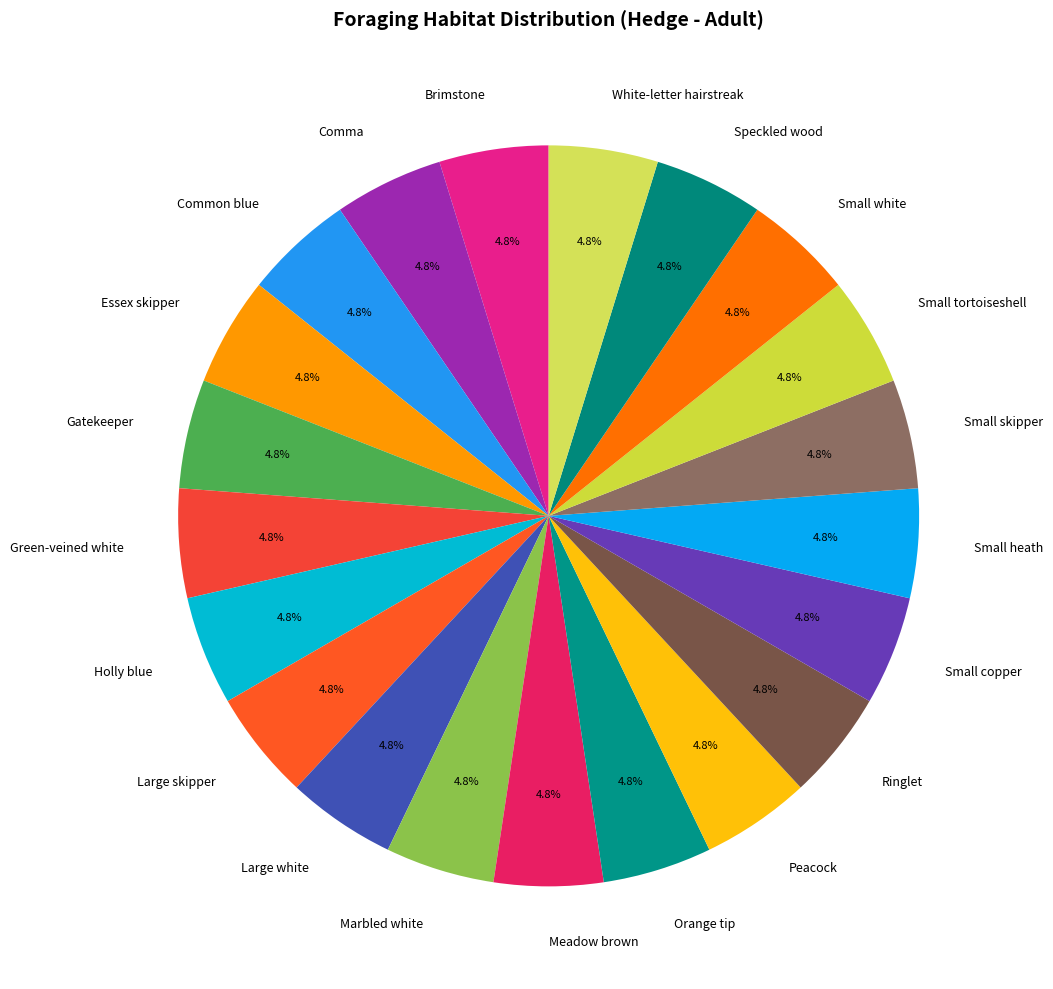

Combined, do Marbled white and Green-veined white account for over 50%?

No